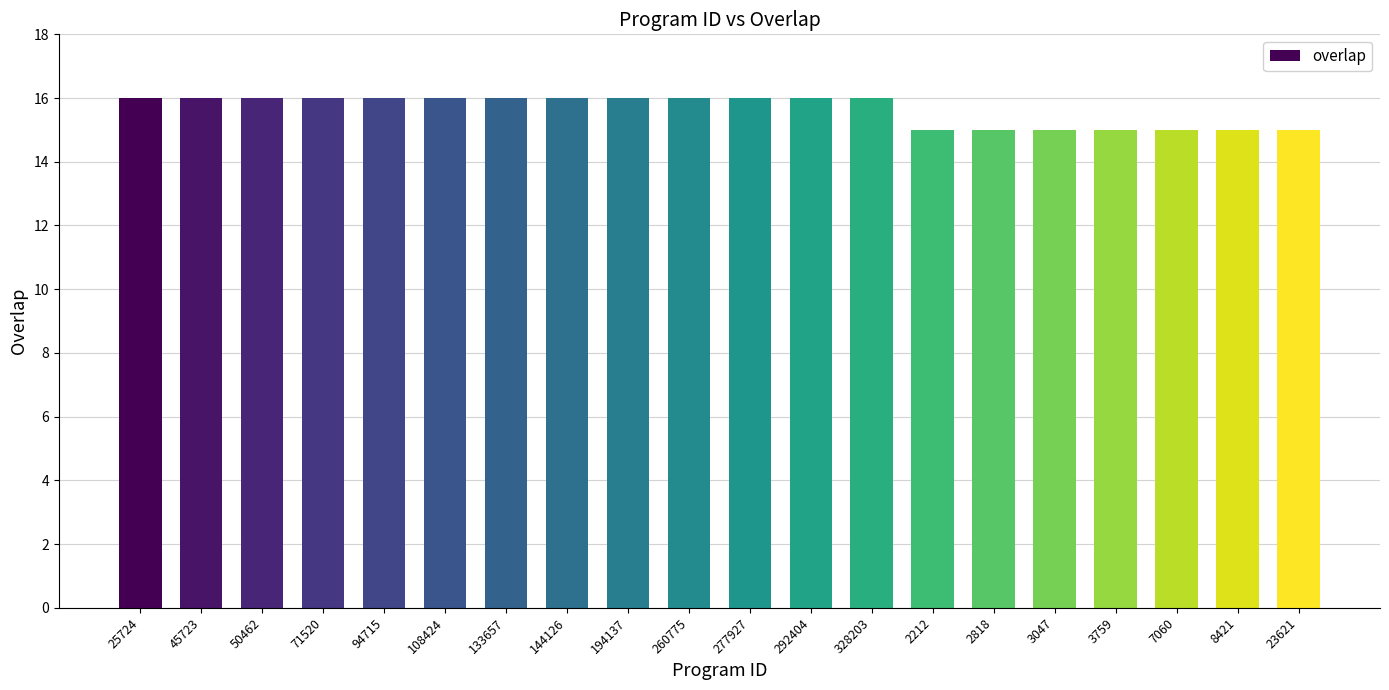

What is the smallest value displayed?

15